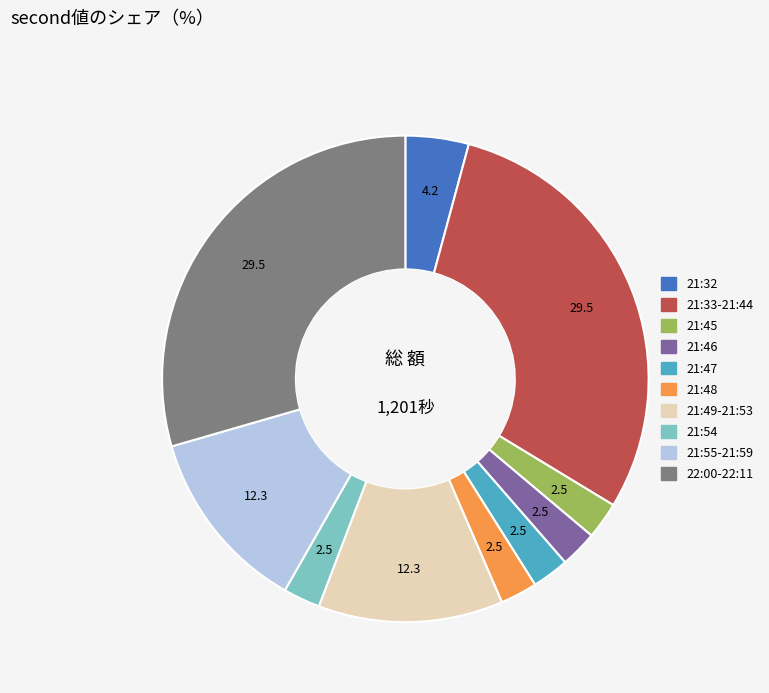

Is 21:49-21:53 the majority of the pie?

No